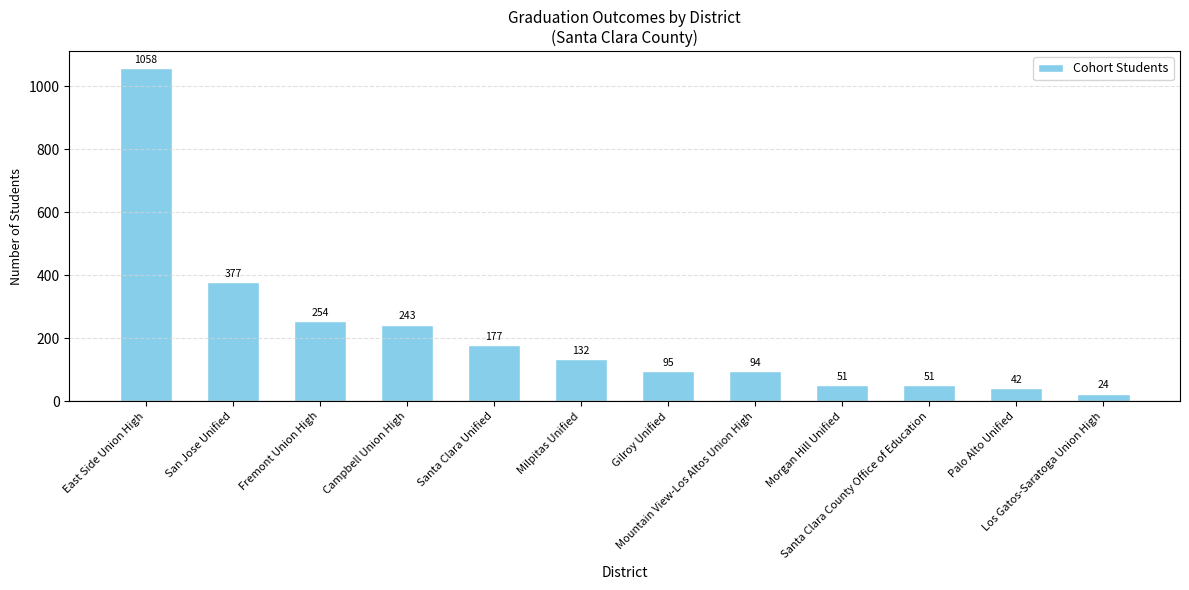

What is the value of the 5th bar from the left?

177